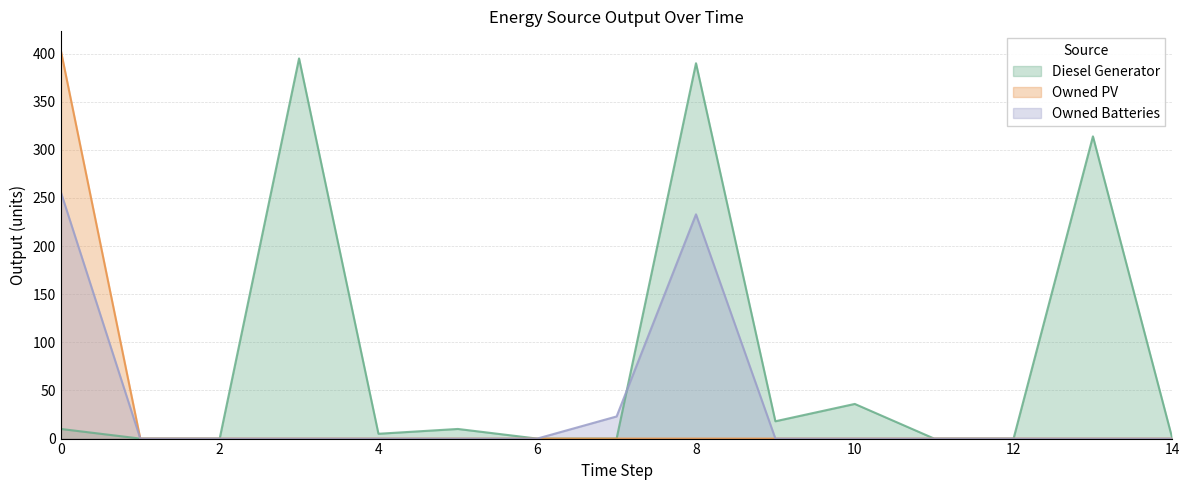

How many lines are shown in the chart?

3